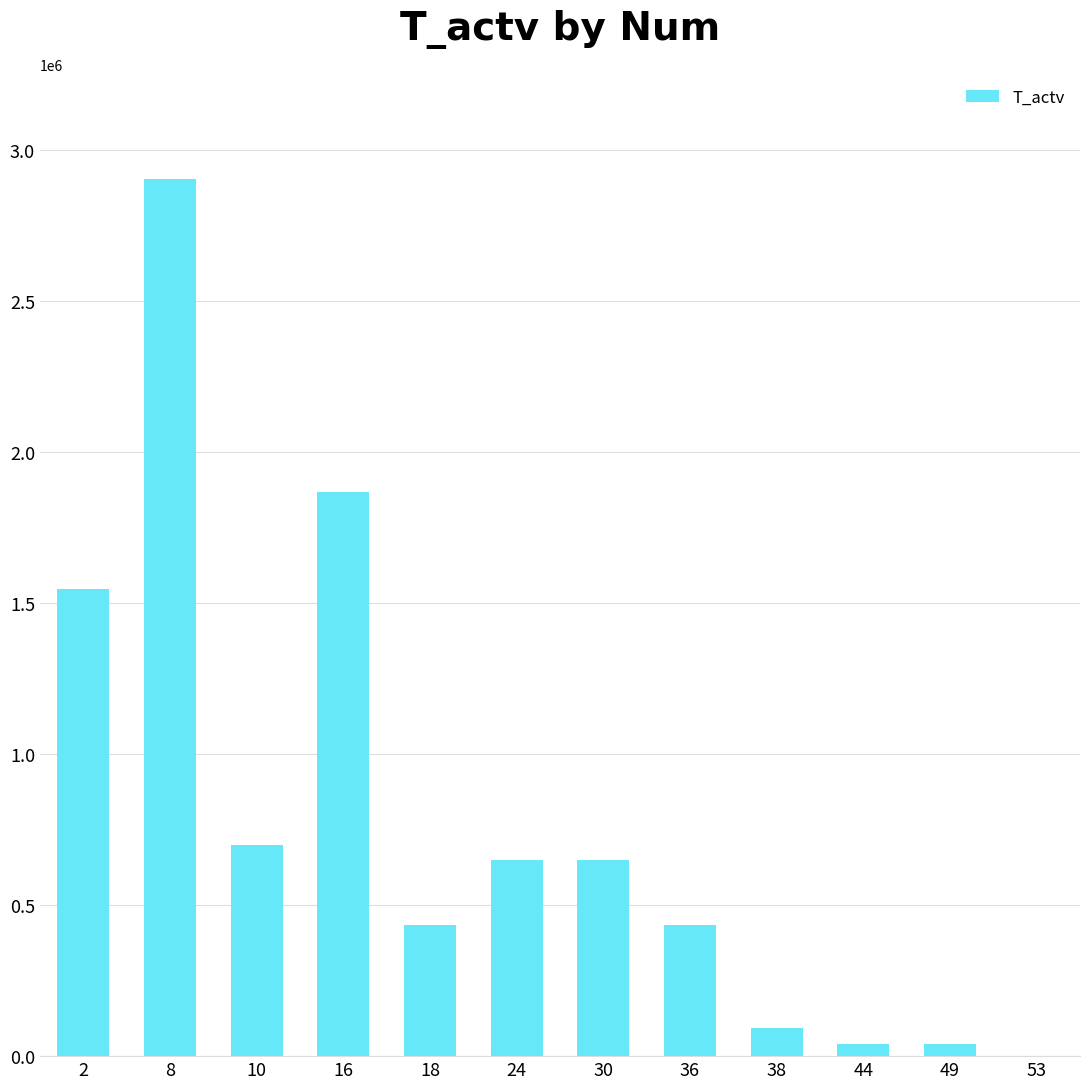

Are the bars horizontal?

No